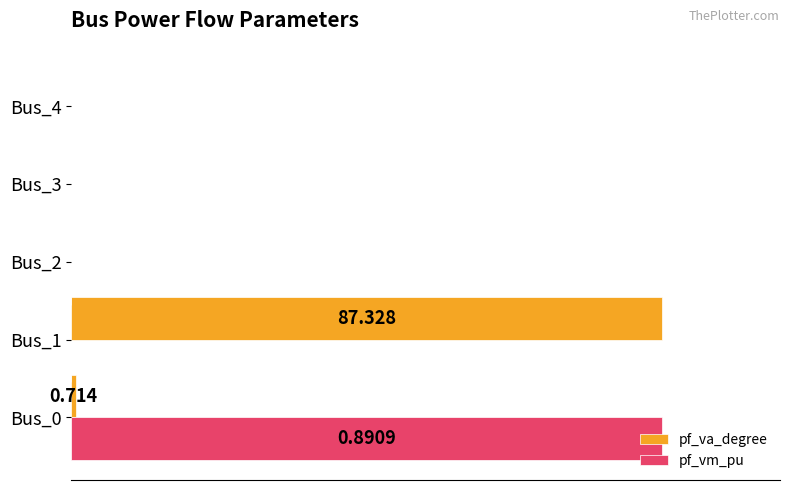

What are all the series names shown in the legend?

pf_va_degree, pf_vm_pu